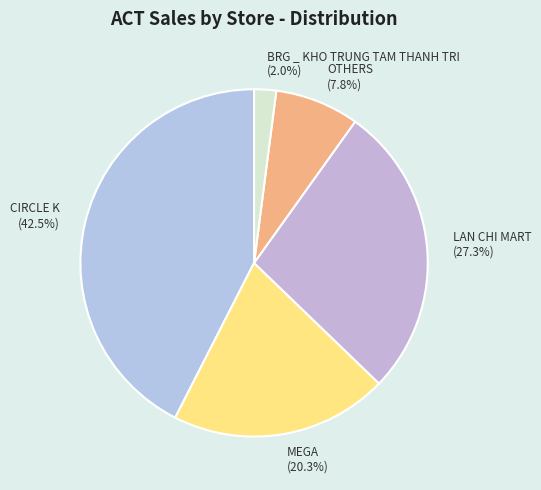

Which slice is the largest?

CIRCLE K